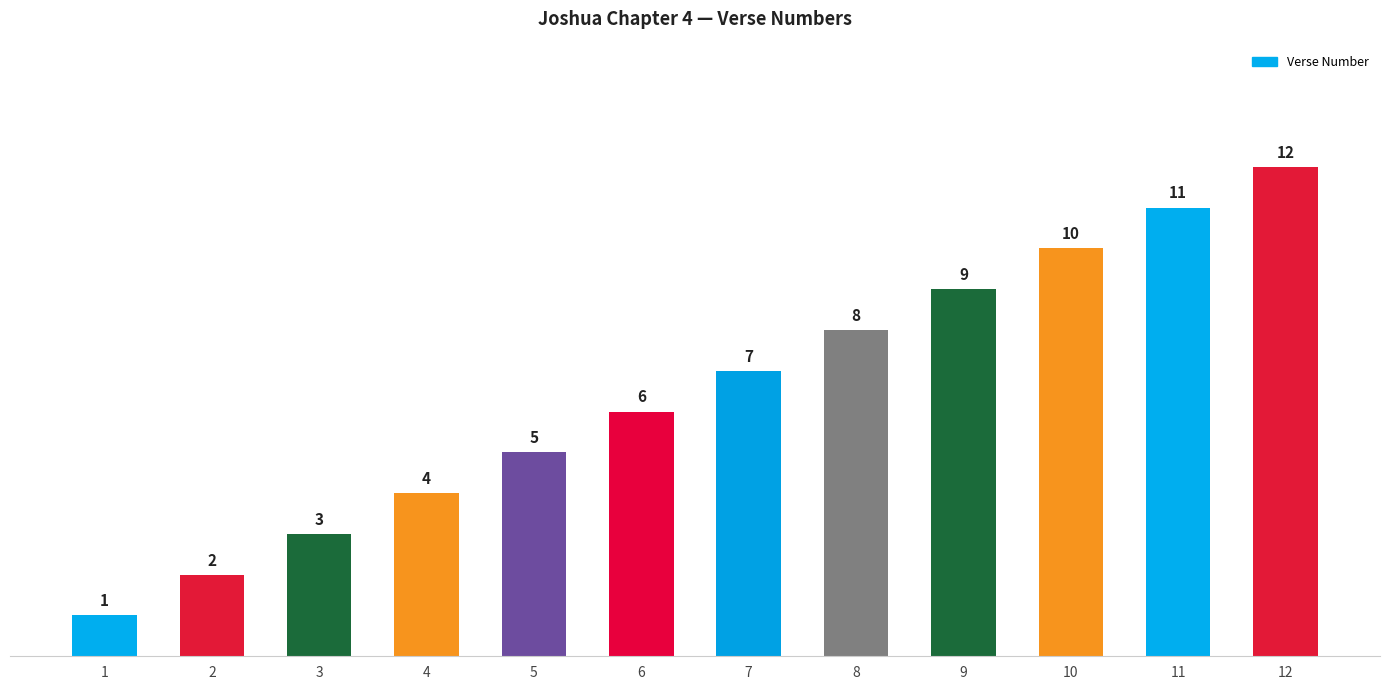

List the labels in order of value, largest first.

12, 11, 10, 9, 8, 7, 6, 5, 4, 3, 2, 1